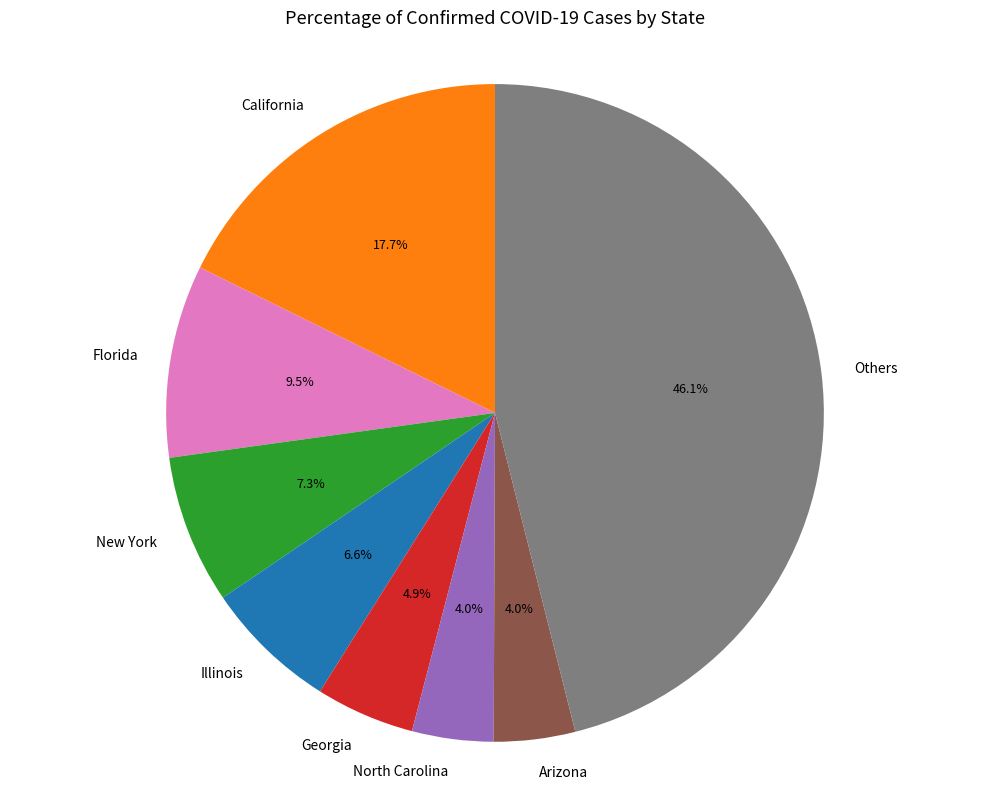

Does any single category account for the majority?

No